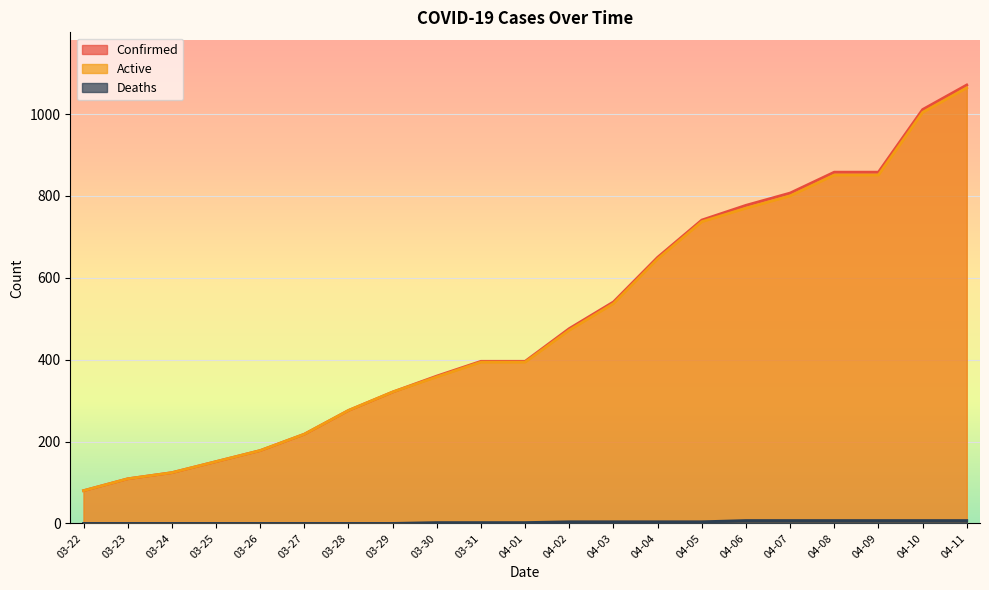

What are all the series names shown in the legend?

Confirmed, Deaths, Active